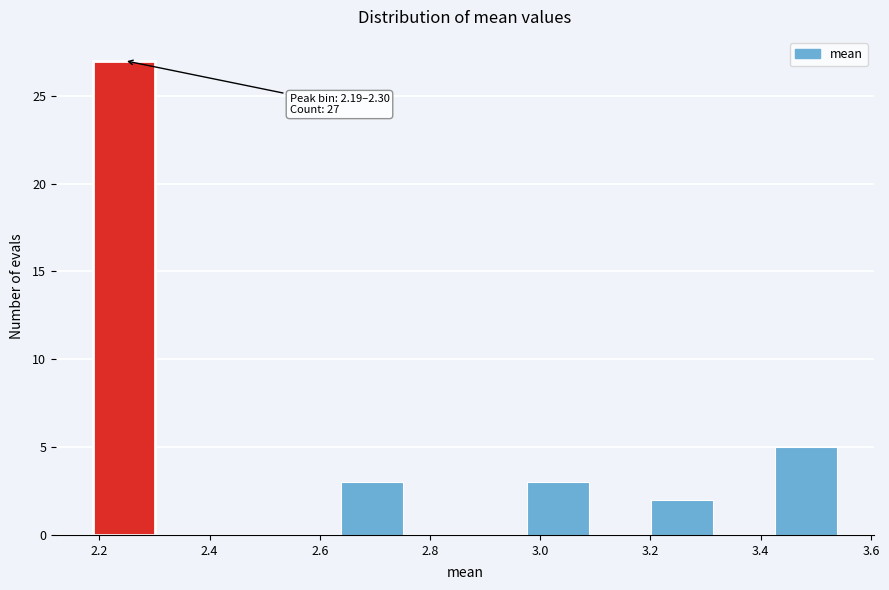

Which range on the x-axis has the tallest bar?

2.18 to 2.30